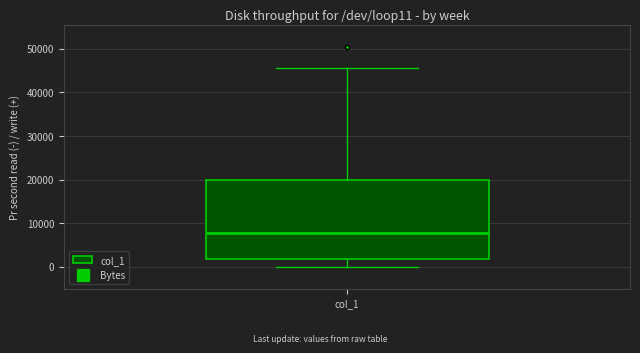

Transcribe this box plot: give where the median line is, the range the box spans, and where the two whiskers end, as read against the y-axis. The values are not printed on the chart, so give them approximately, as read against the axis.

median 8000, box 2000 to 20000, whiskers 0 to 46000